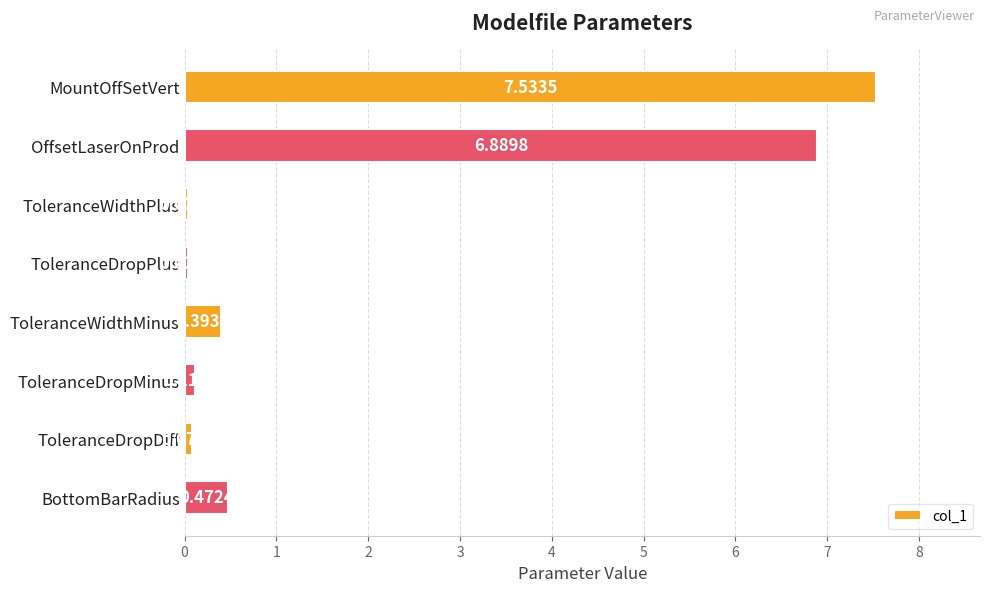

Which has a higher value, ToleranceDropPlus or OffsetLaserOnProd?

OffsetLaserOnProd